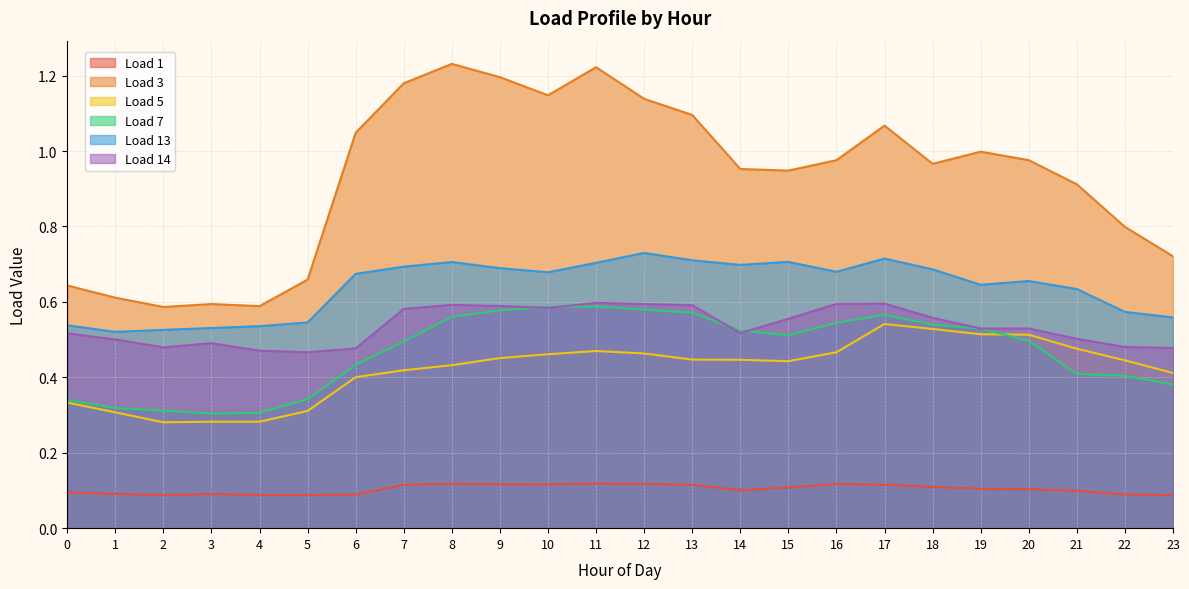

At how many categories does at least one series exceed 1?

9